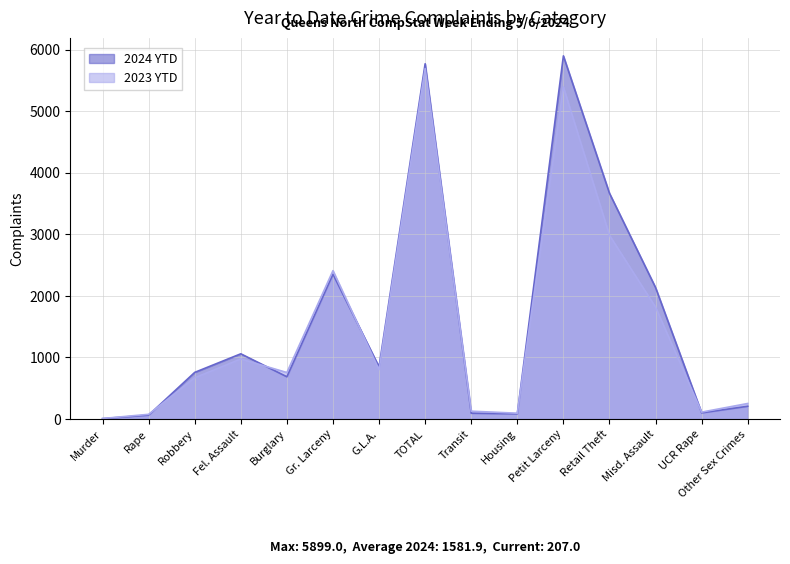

Which series has the largest range (max minus min)?

2024 YTD